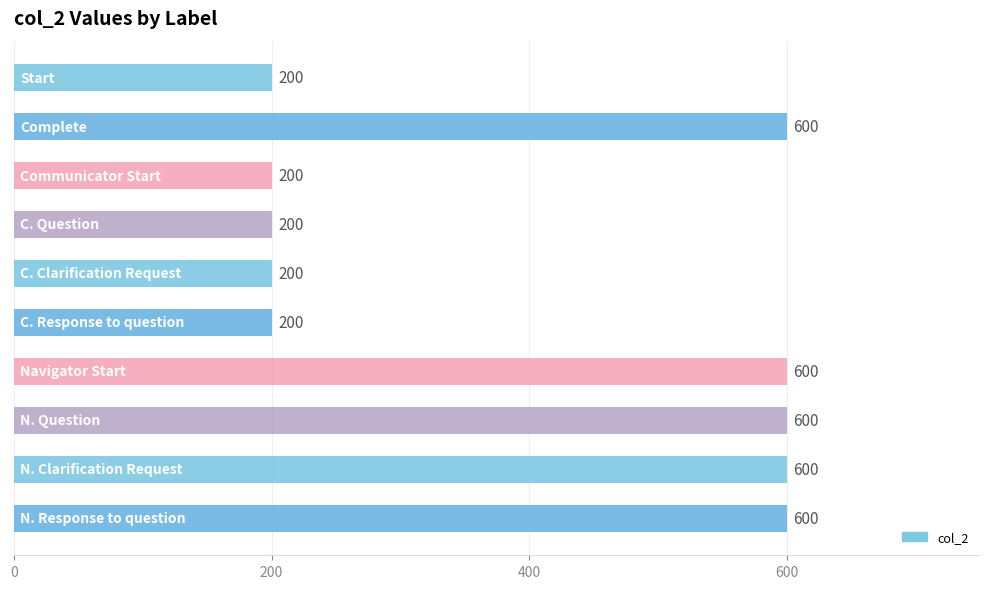

Reading bottom to top, extract all data points from this chart.

600	600	600	600	200	200	200	200	600	200